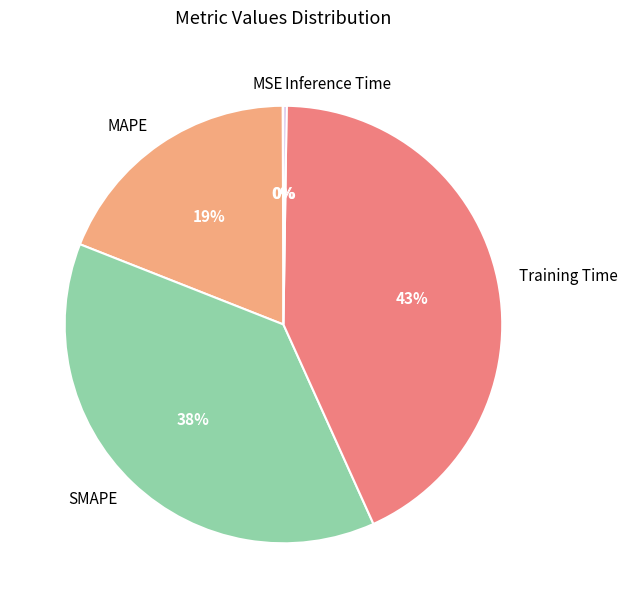

Between SMAPE and MAPE, which is larger?

SMAPE